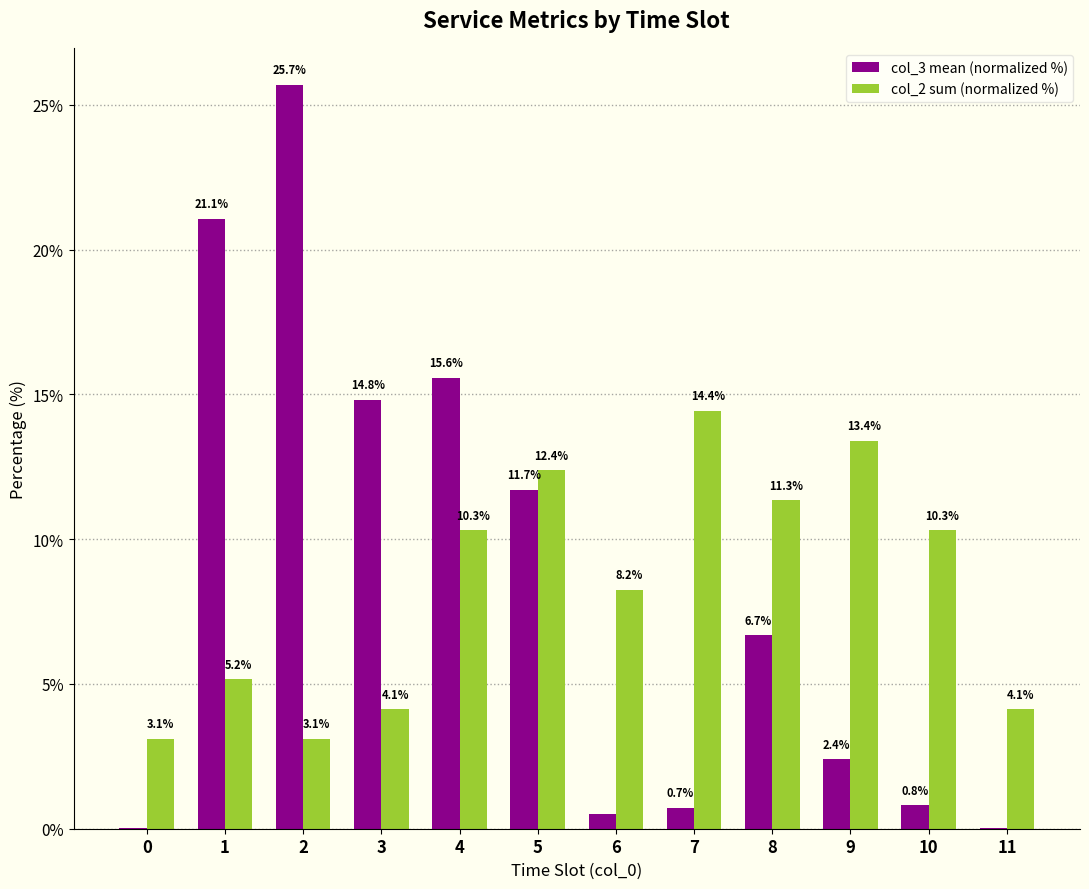

Is it true that col_2 sum (normalized %) equals 1.6 at 0?

False